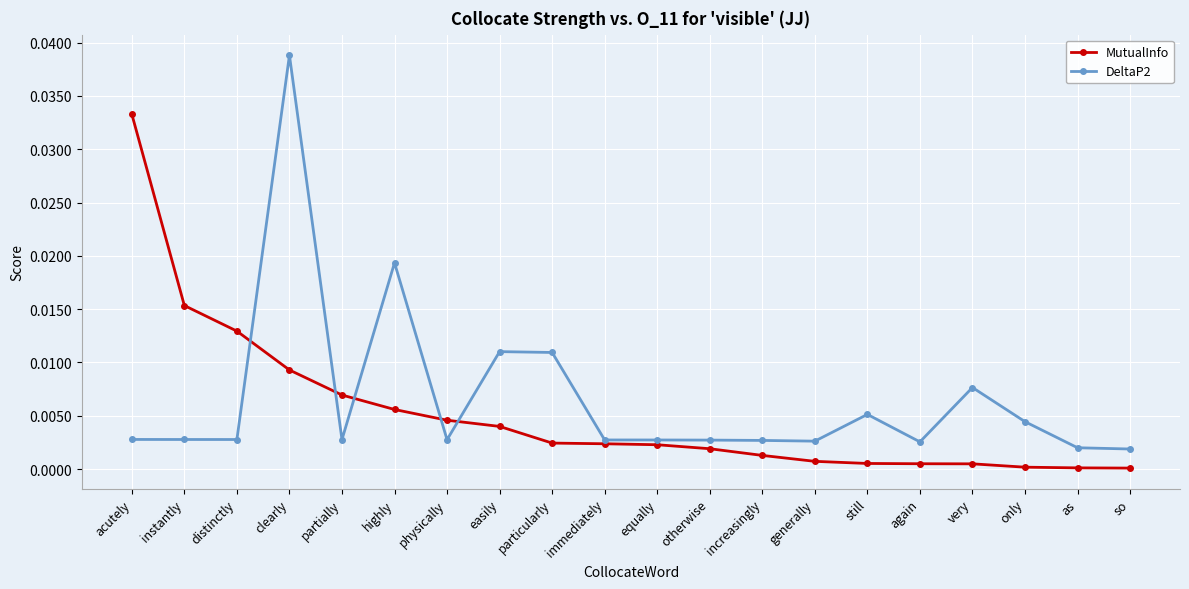

Is the value of DeltaP2 at acutely greater than the value of MutualInfo at distinctly?

No